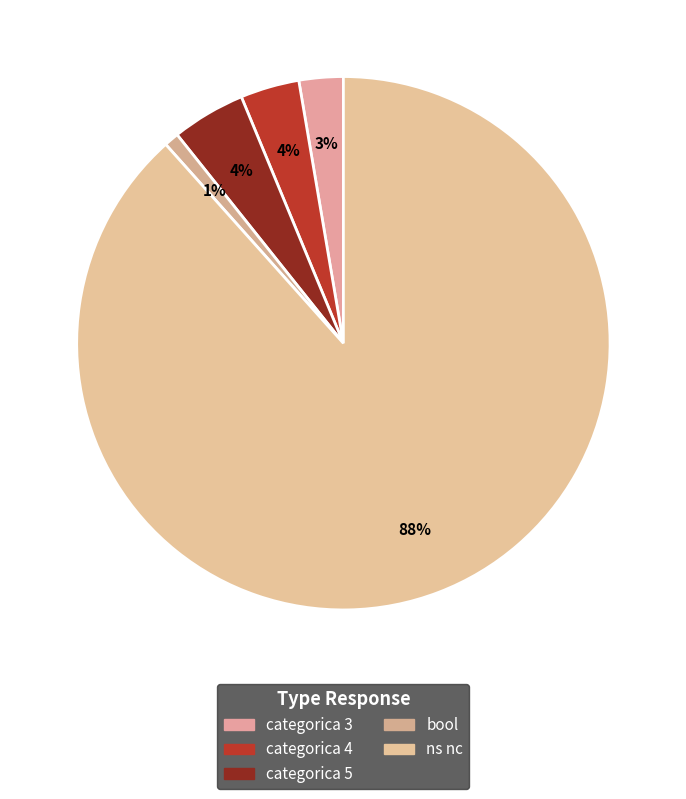

Which category accounts for the majority?

ns nc